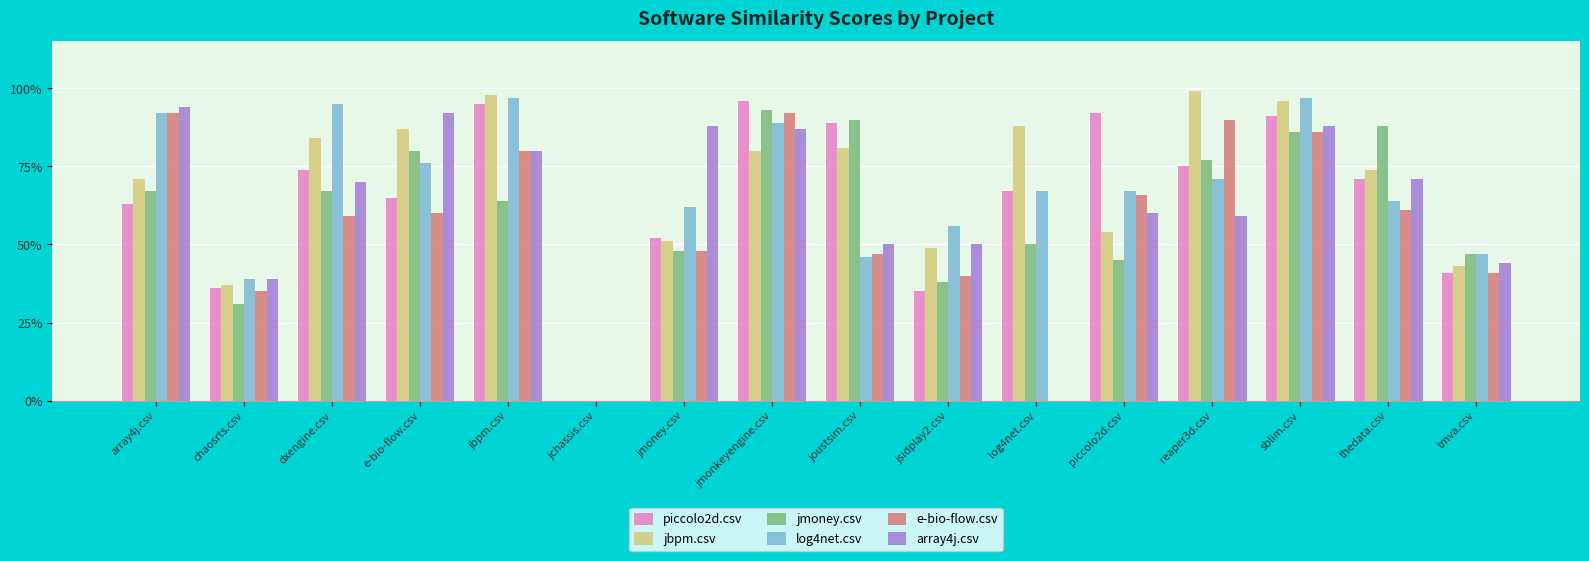

What are all the series names shown in the legend?

piccolo2d.csv, jbpm.csv, jmoney.csv, log4net.csv, e-bio-flow.csv, array4j.csv